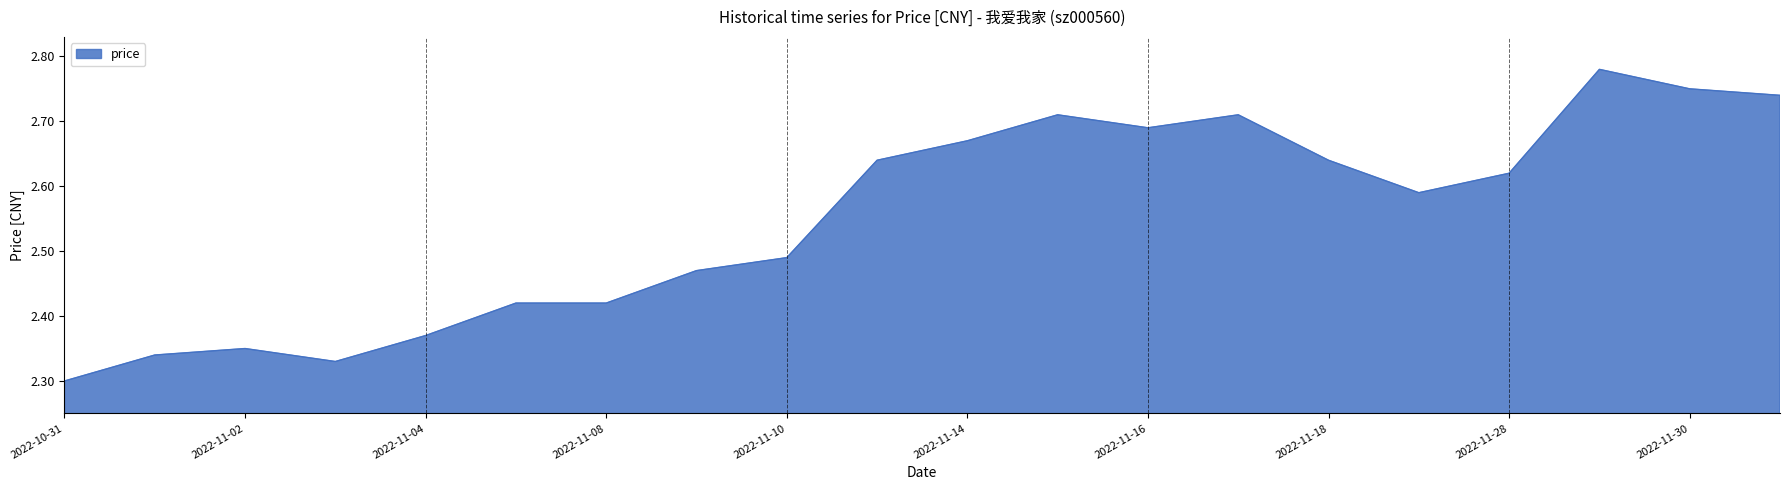

What is the difference between the maximum and minimum values?

0.5